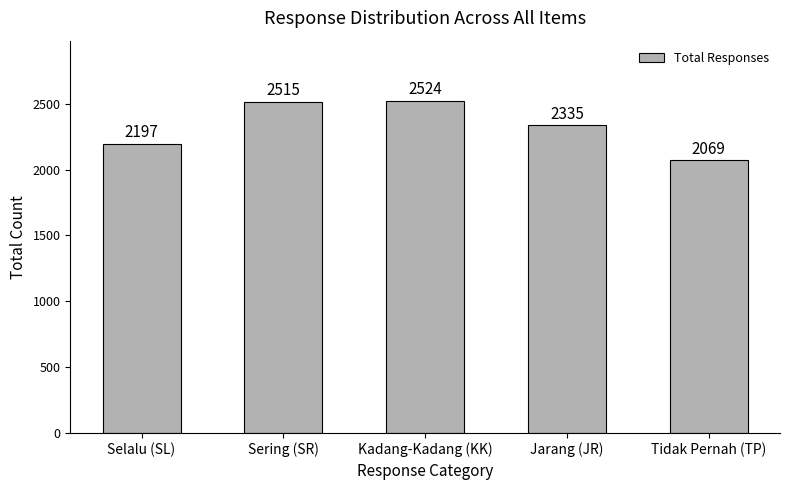

What position from the right is Jarang (JR)?

2